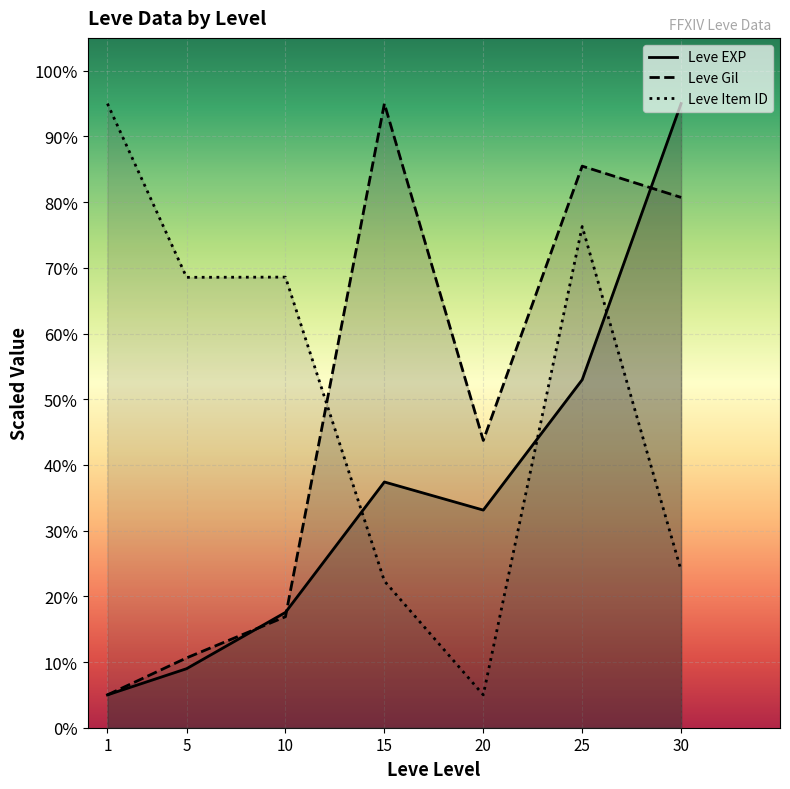

After their last crossing, which series has the higher values: Leve Item ID or Leve EXP?

Leve EXP